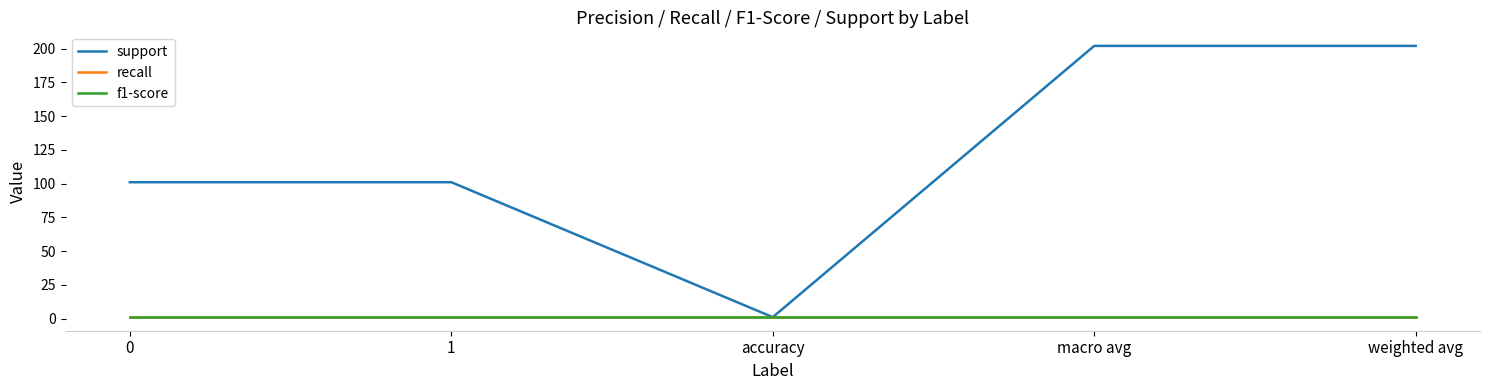

Which series has the widest spread of values?

support